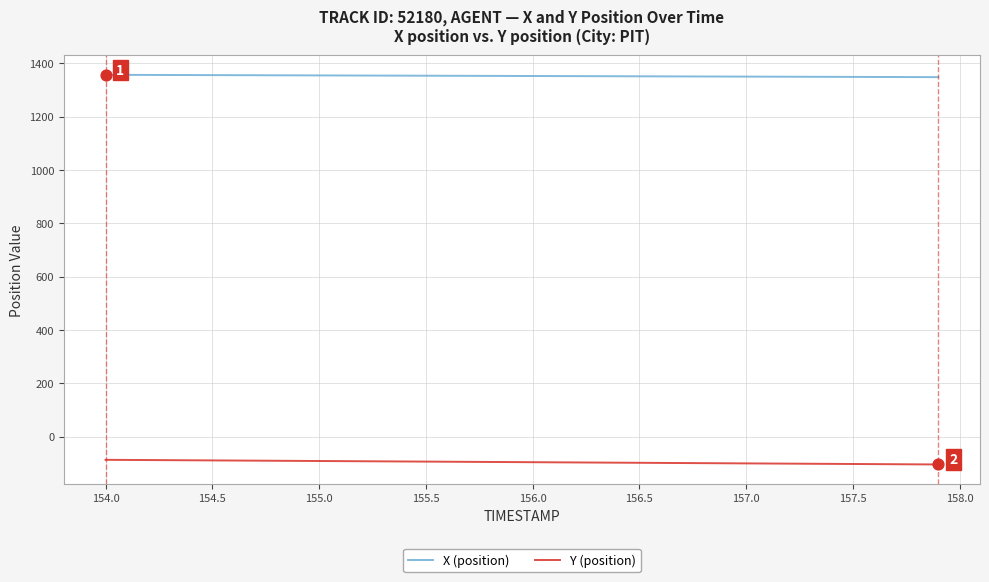

True or false: Y (position) and X (position) cross at least once.

False